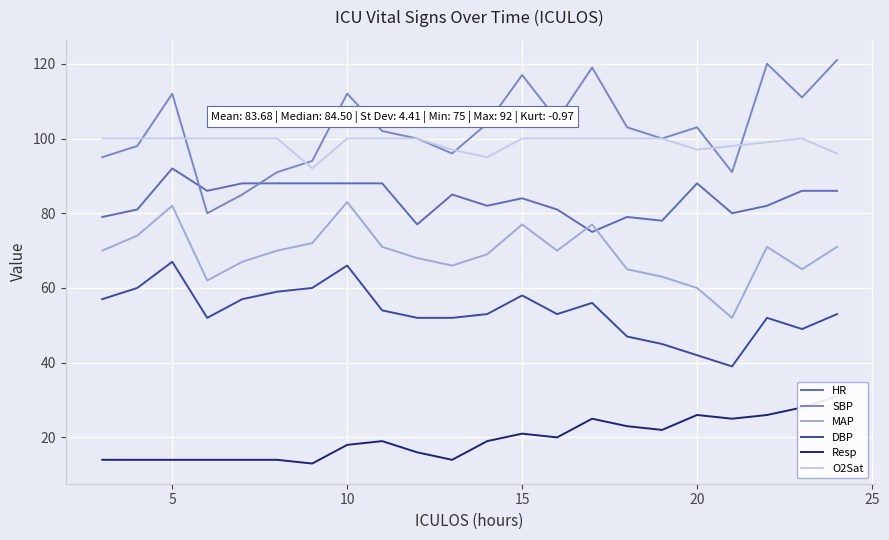

True or false: HR and DBP intersect in this chart.

False